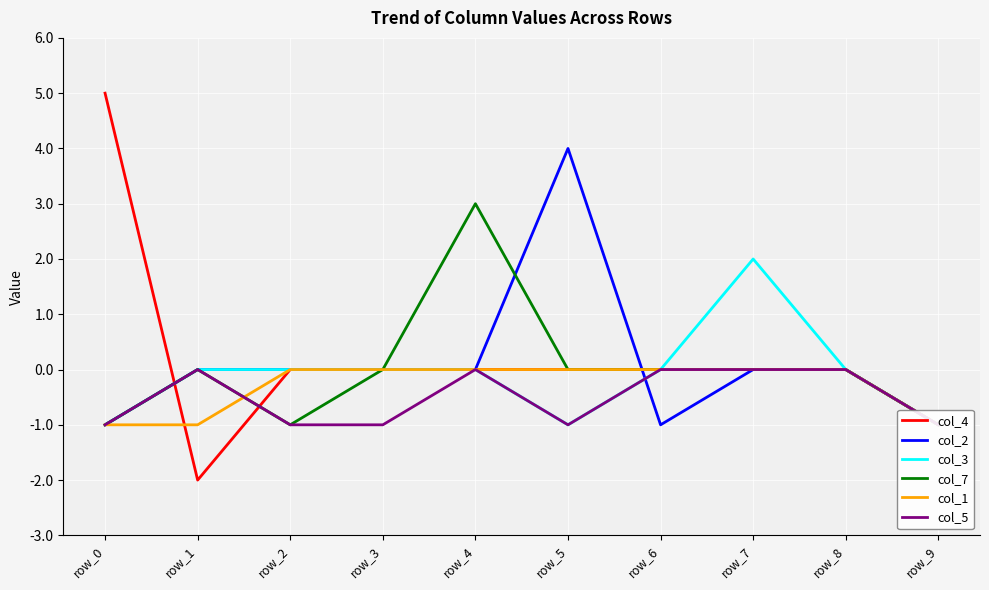

How many times do col_4 and col_3 cross each other?

1